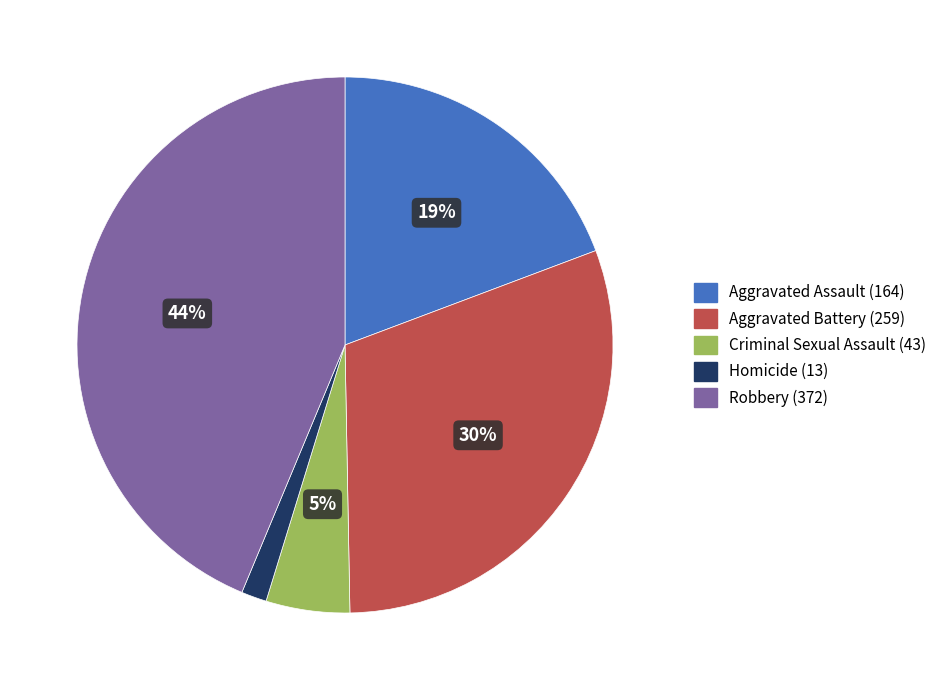

Count the number of slices in the pie.

5